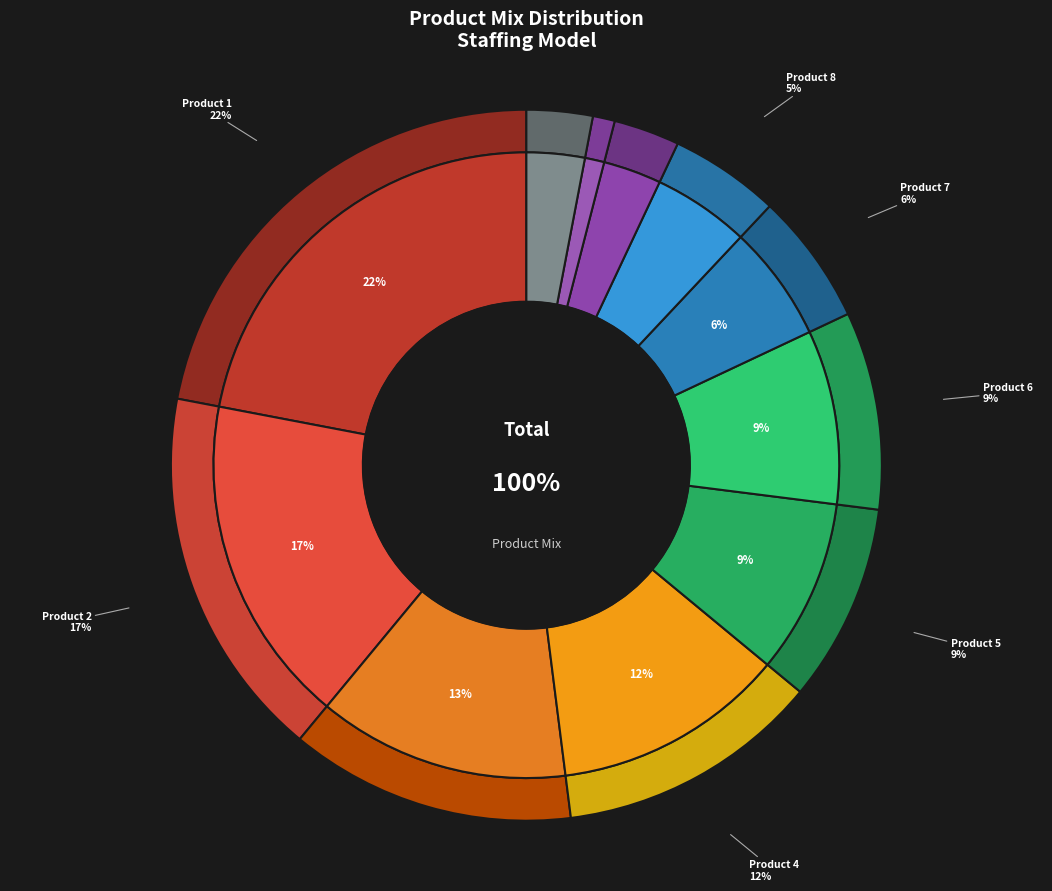

Count the number of slices in the pie.

11